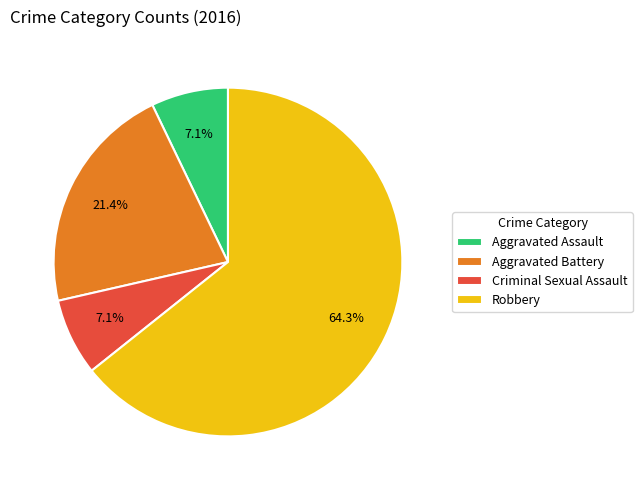

Which slice is the largest?

Robbery